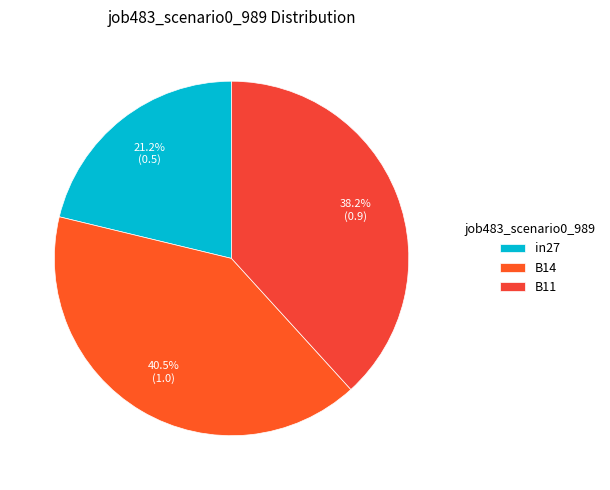

To the nearest percent, what is the combined percentage of B11 and in27?

59%